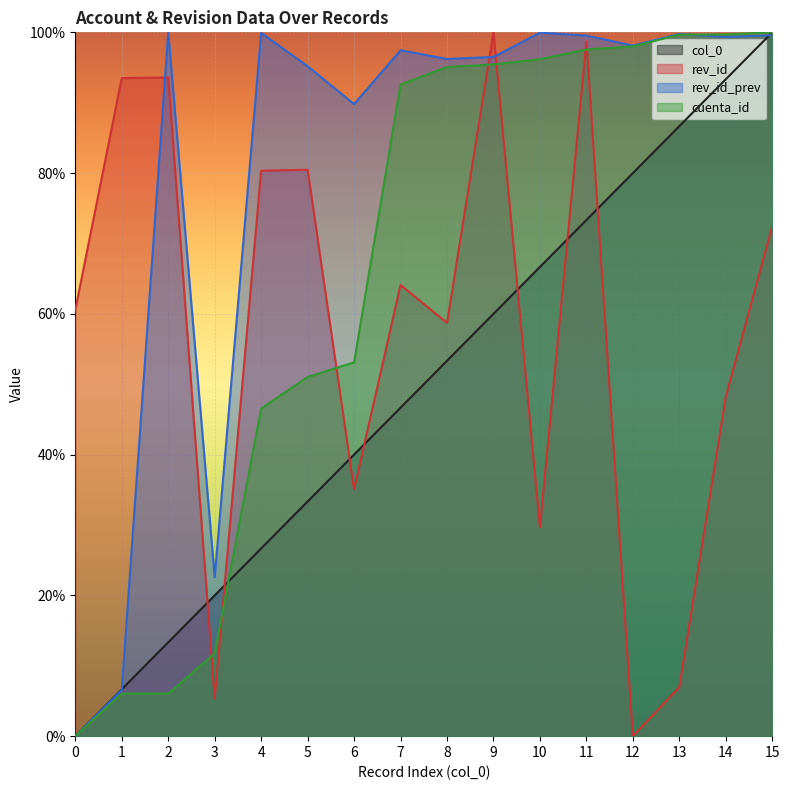

The rev_id series shows 0.3 at 10. True or false?

True